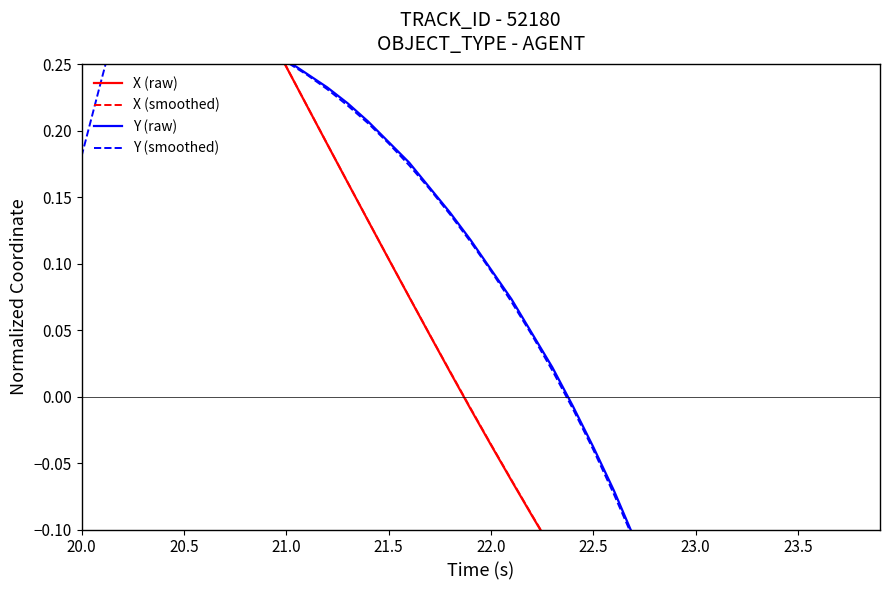

What are all the series names shown in the legend?

X (raw), X (smoothed), Y (raw), Y (smoothed)